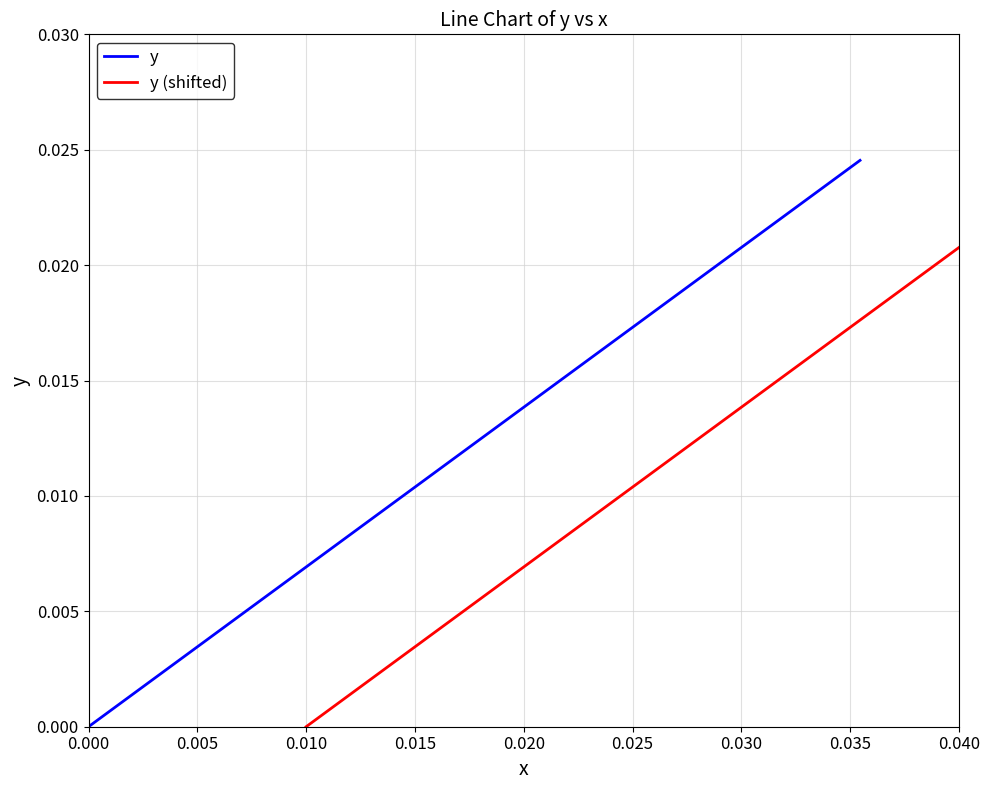

Is the value of y at 0.025 greater than the value of y (shifted) at 37?

No